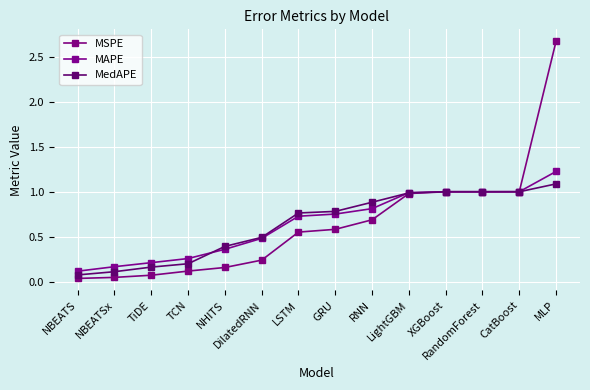

At which category is the sum across all series the highest?

MLP